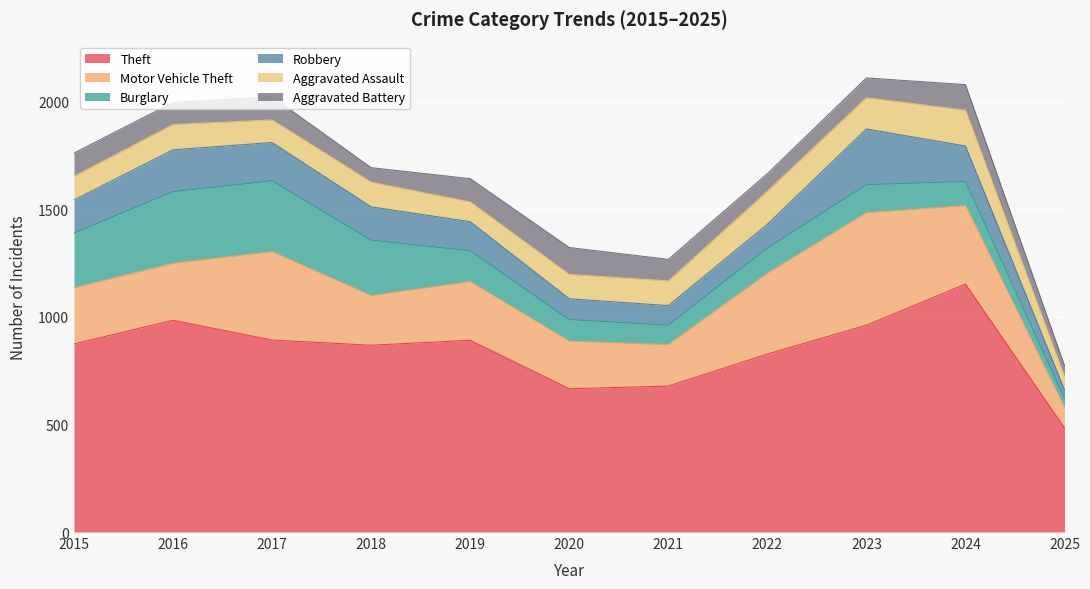

True or false: Aggravated Assault and Burglary intersect in this chart.

True